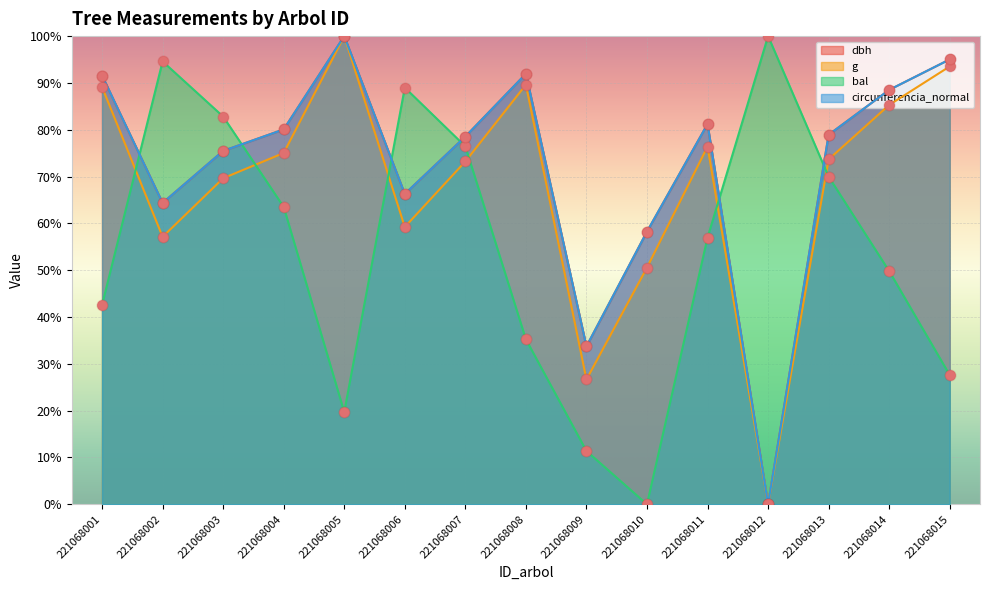

At which category is the sum across all series the highest?

221068005